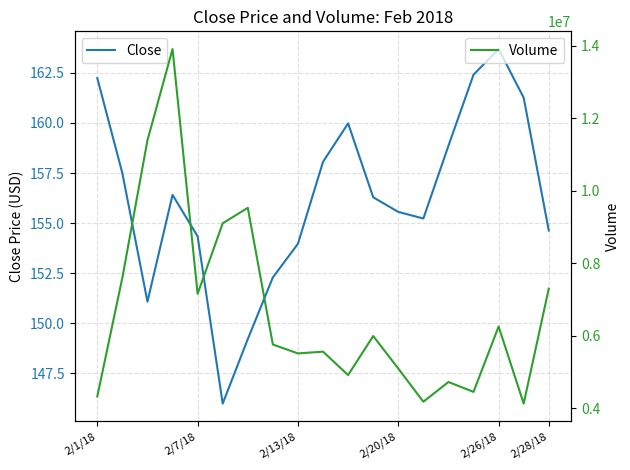

What is the maximum value for Volume?

13908700